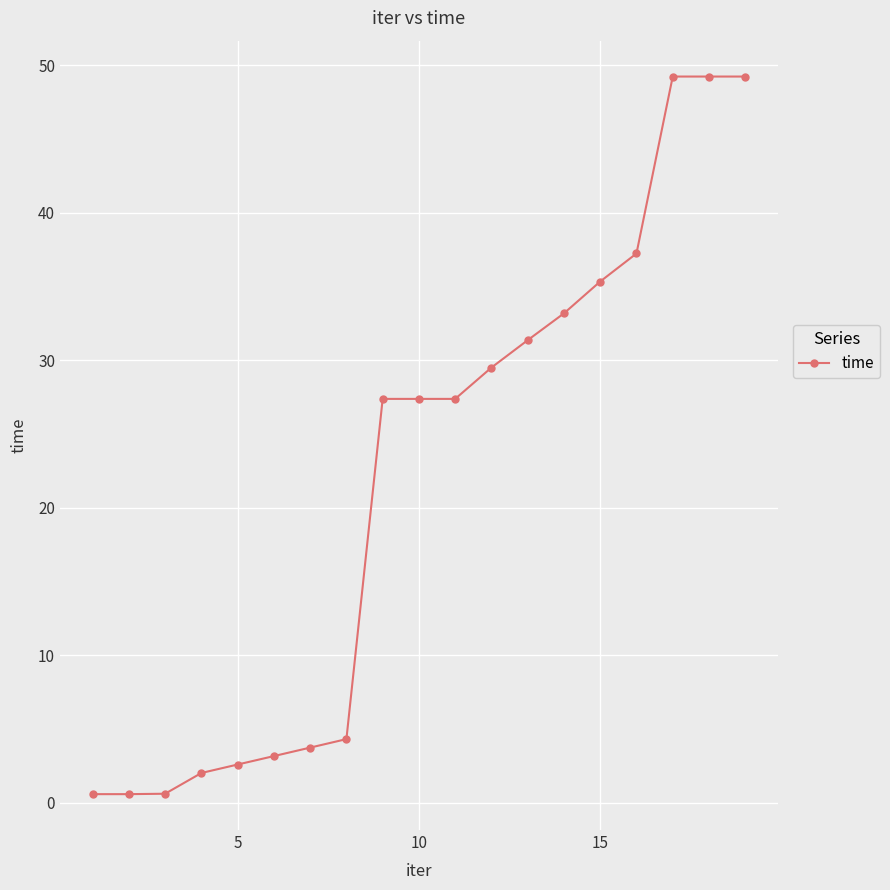

How many data points does each series have?

19